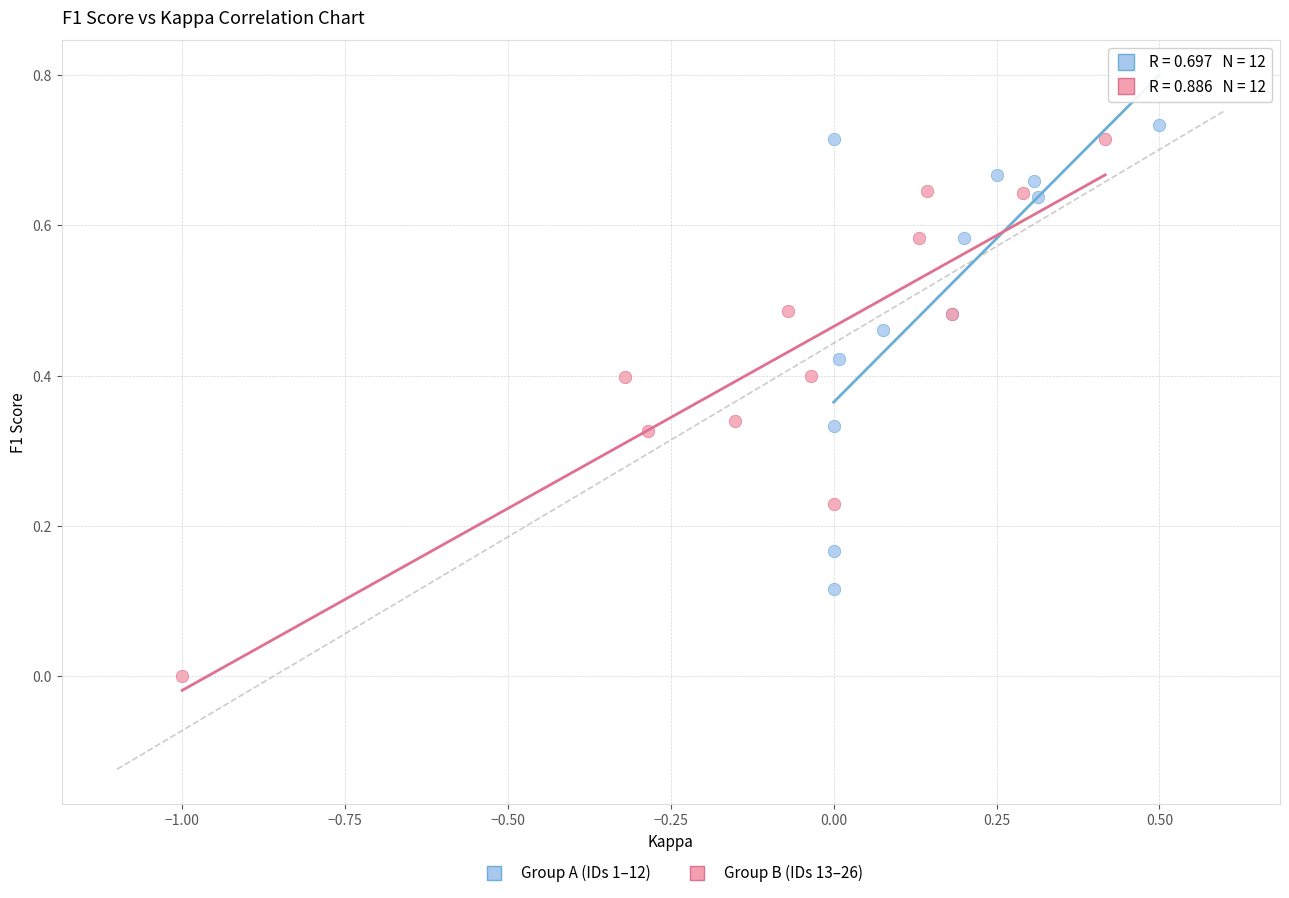

Which series has the widest spread of Y values?

Group B (IDs 13–26)